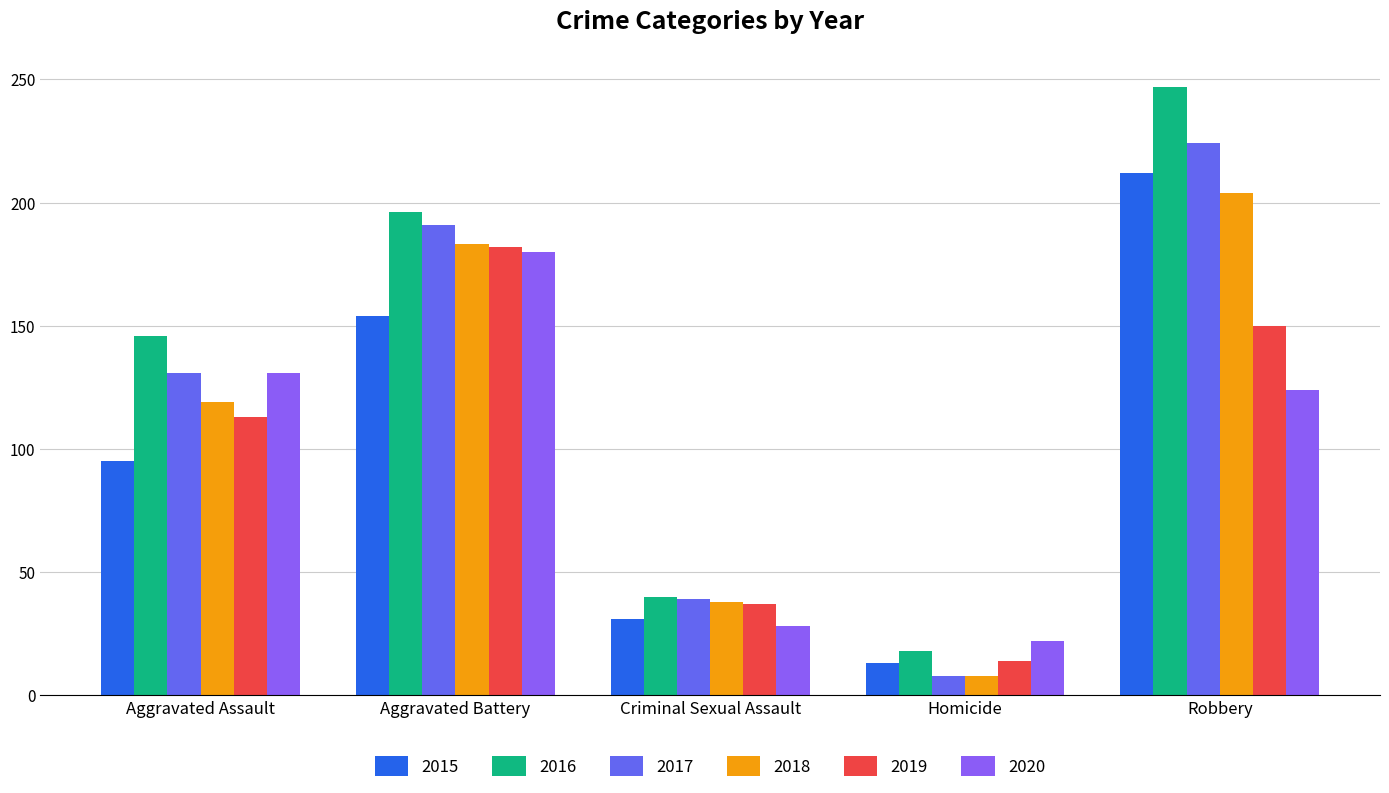

At which category is the sum across all series the highest?

Robbery